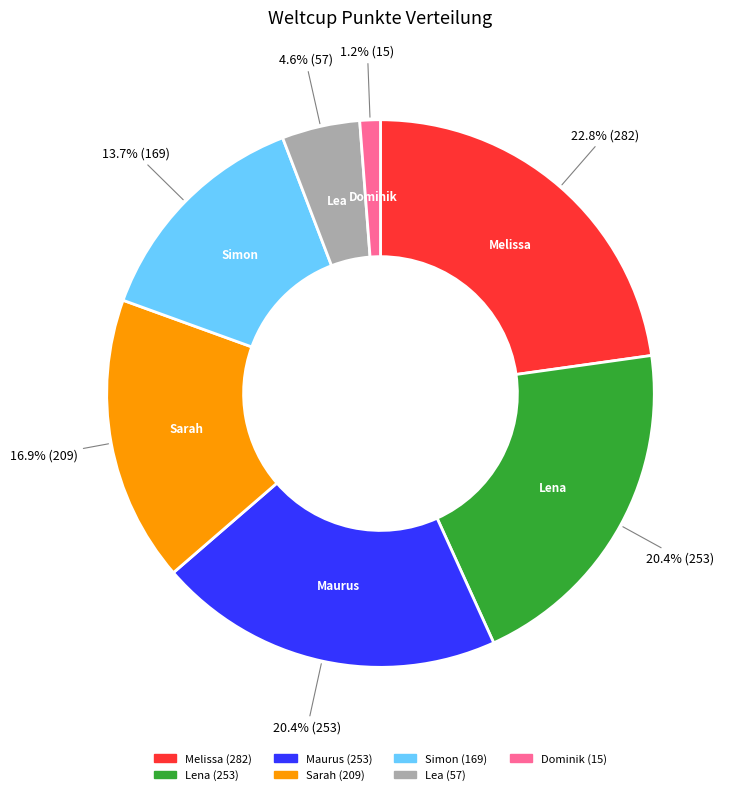

Combined, what portion of the pie is Simon and Lea?

18.3%